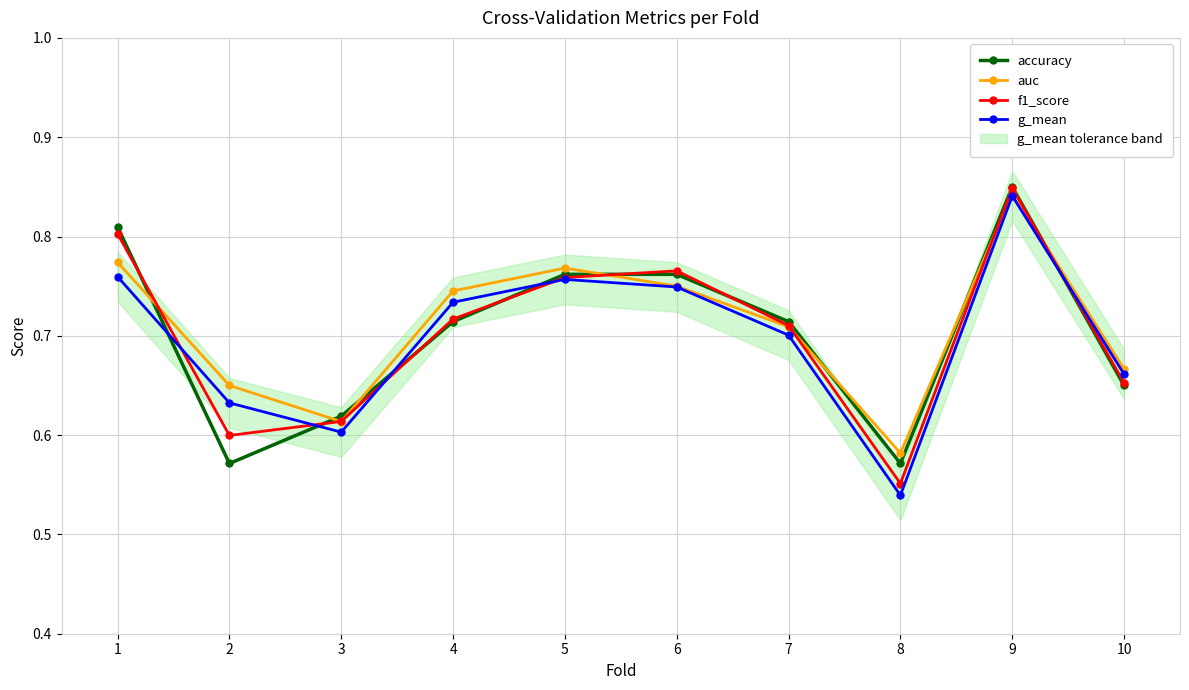

Is it true that g_mean equals 0.4 at 3?

False